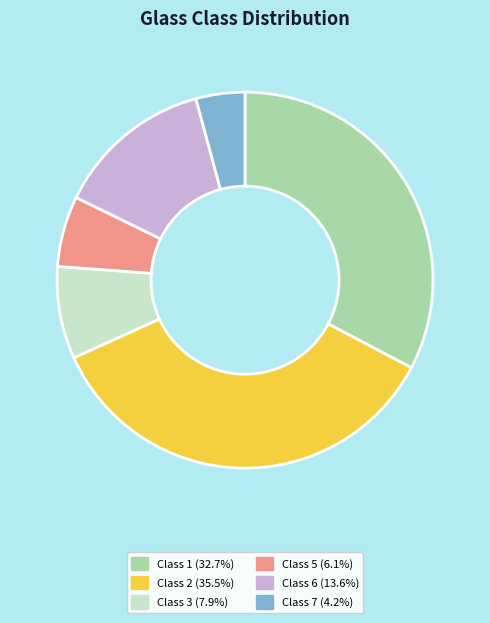

Is Class 2 the majority of the pie?

No